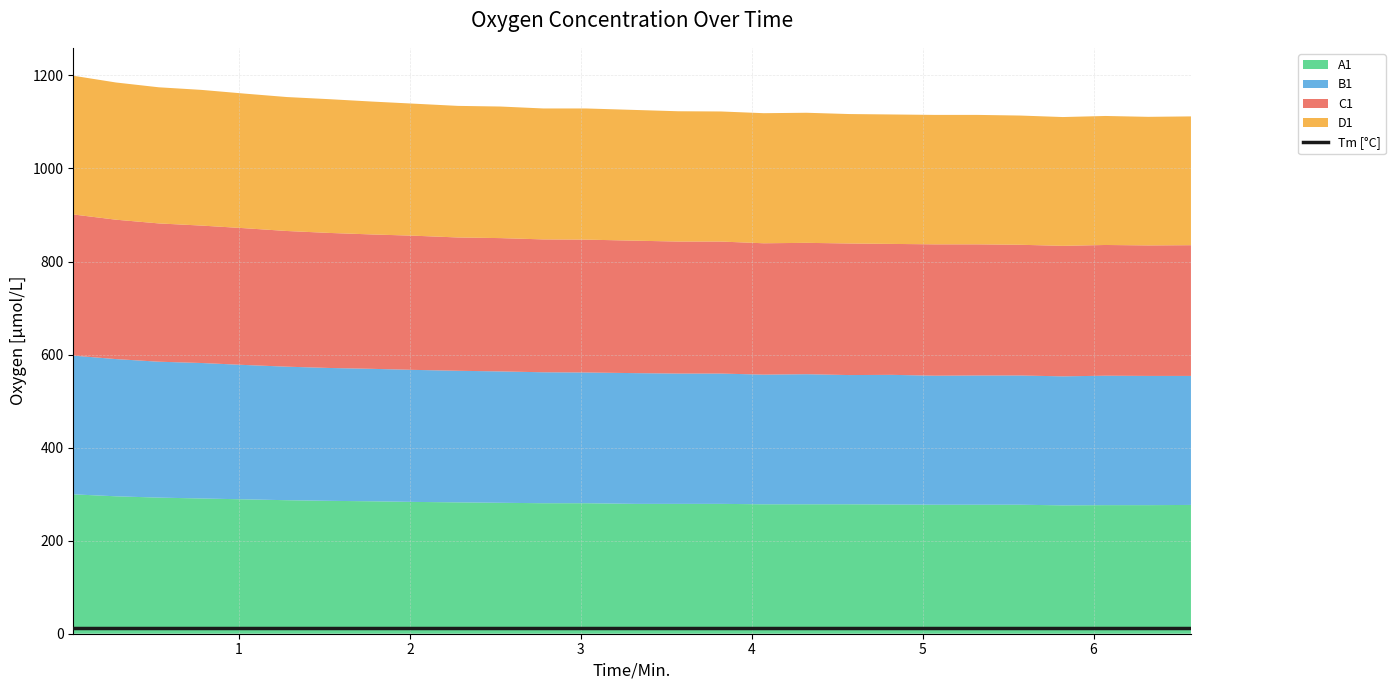

At which label does D1 reach its minimum?

6.32